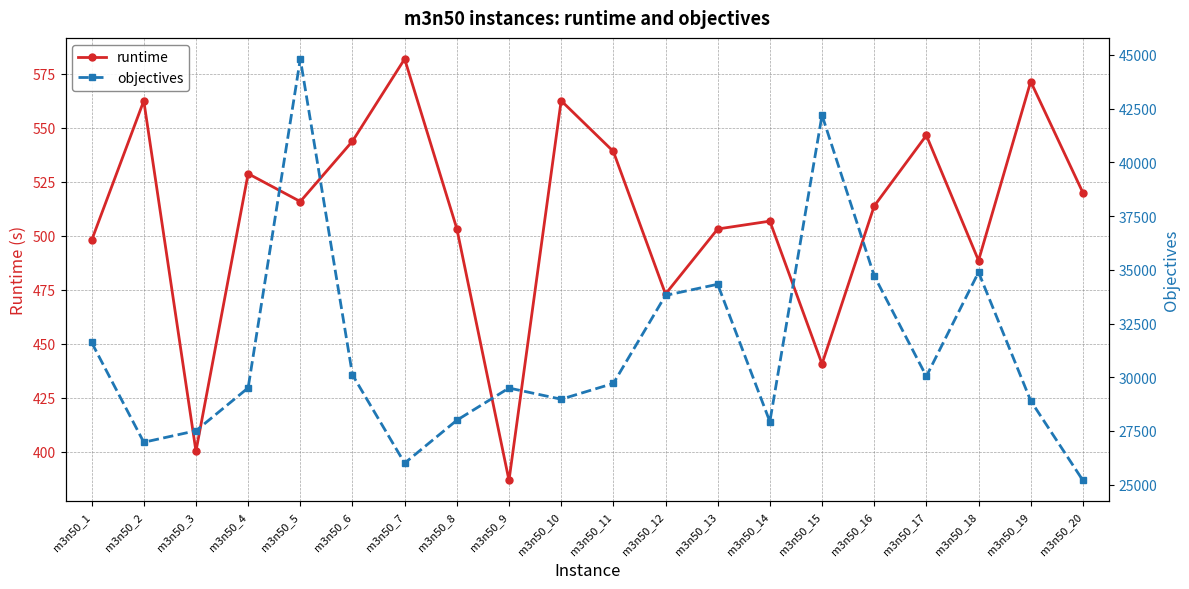

Which series changed the most between m3n50_10 and m3n50_17?

objectives